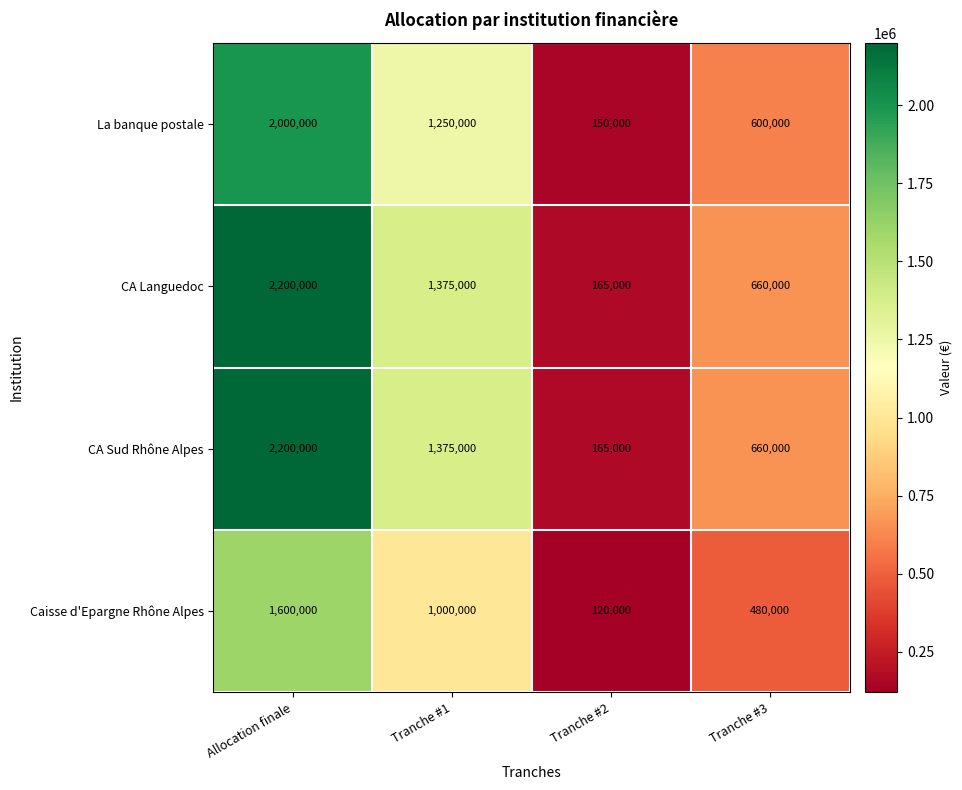

The value of Caisse d'Epargne Rhône Alpes at Tranche #1 is 213177. True or false?

False